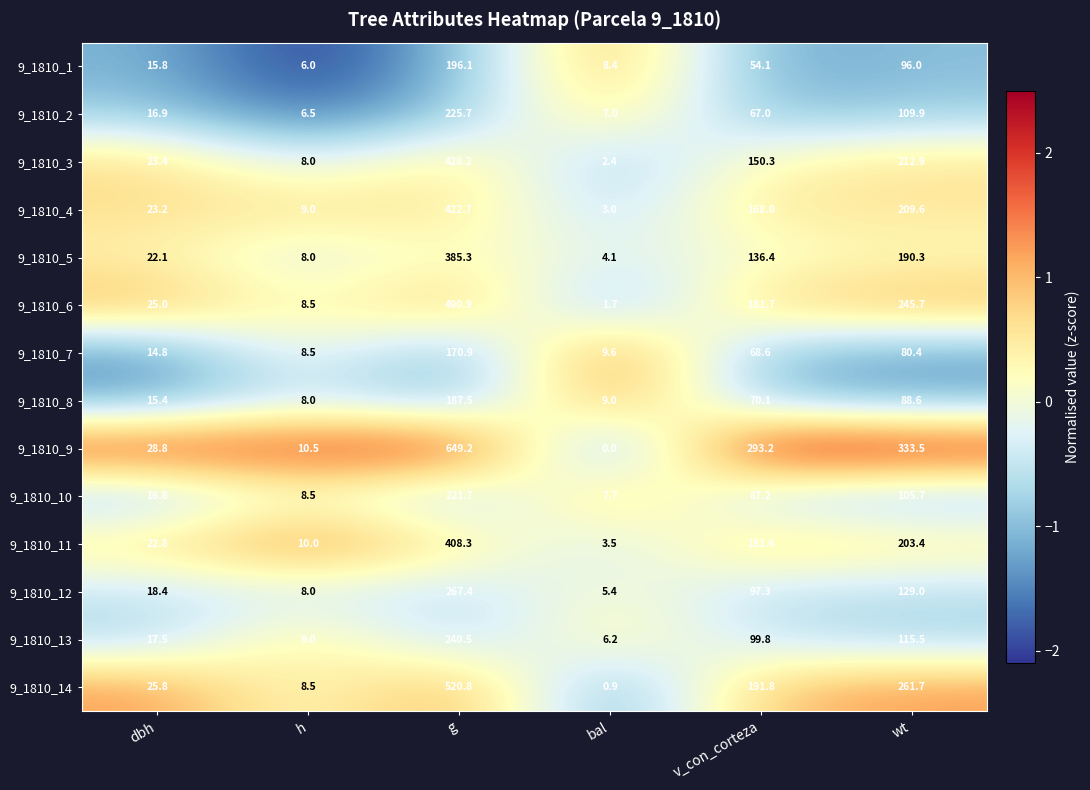

How many values in the 9_1810_11 series are below 181?

3